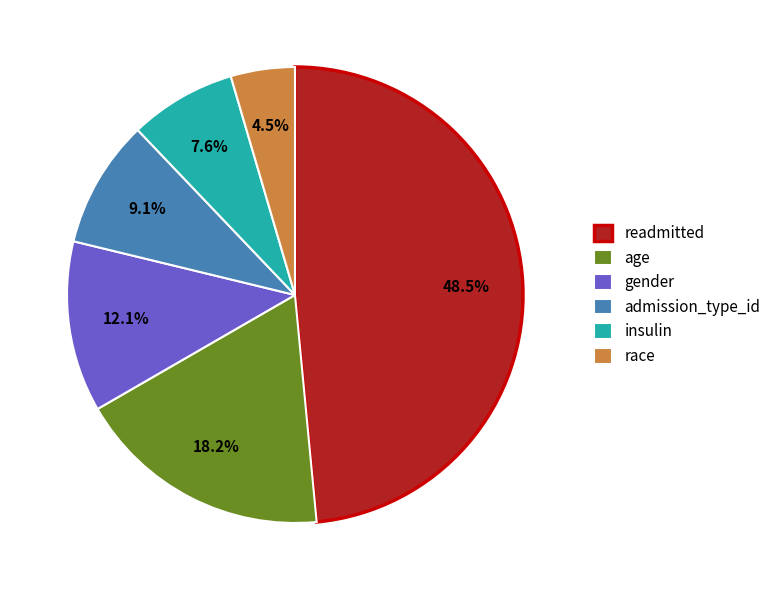

True or false: admission_type_id accounts for 1% of the total.

False